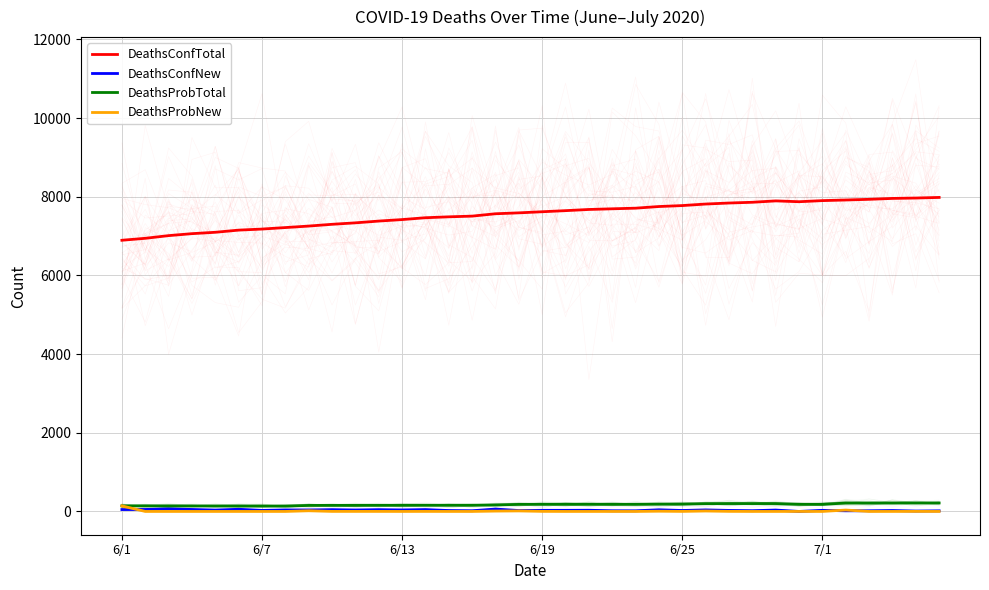

What are all the series names shown in the legend?

DeathsConfTotal, DeathsConfNew, DeathsProbTotal, DeathsProbNew